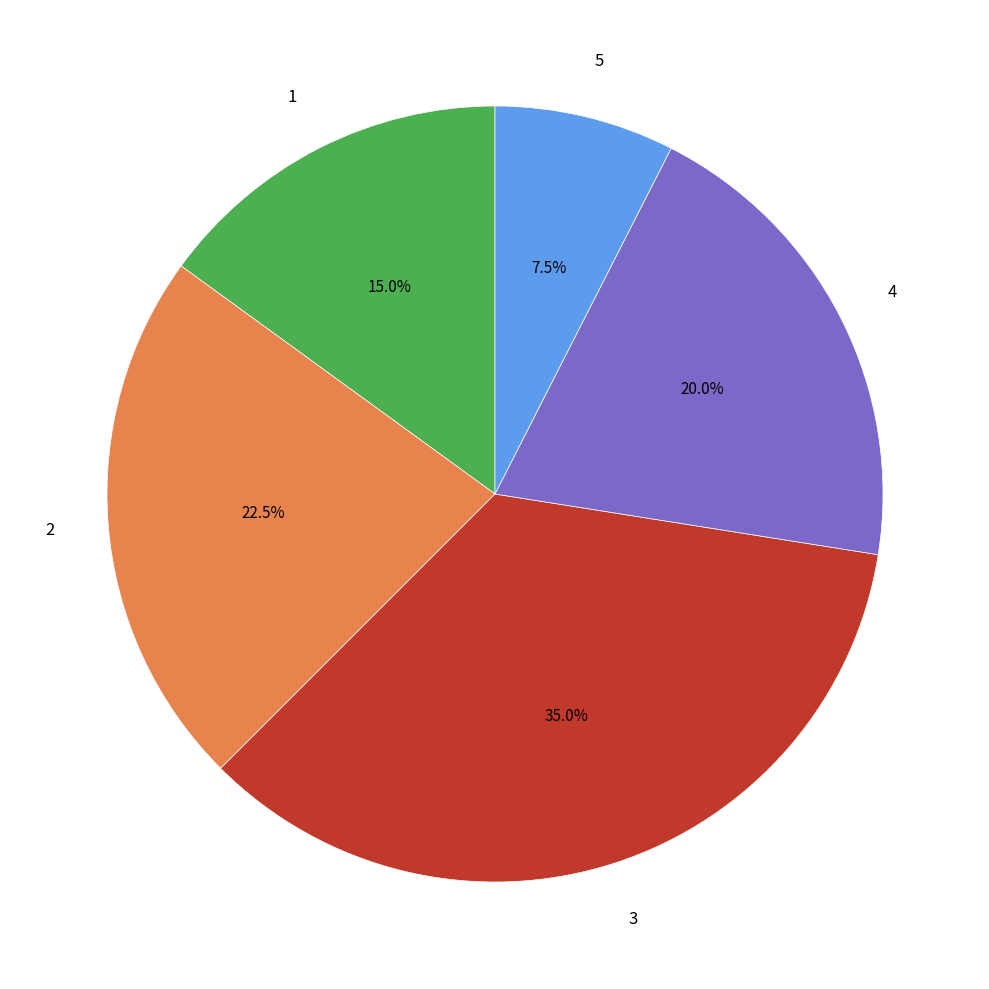

Is there a majority slice in this chart?

No